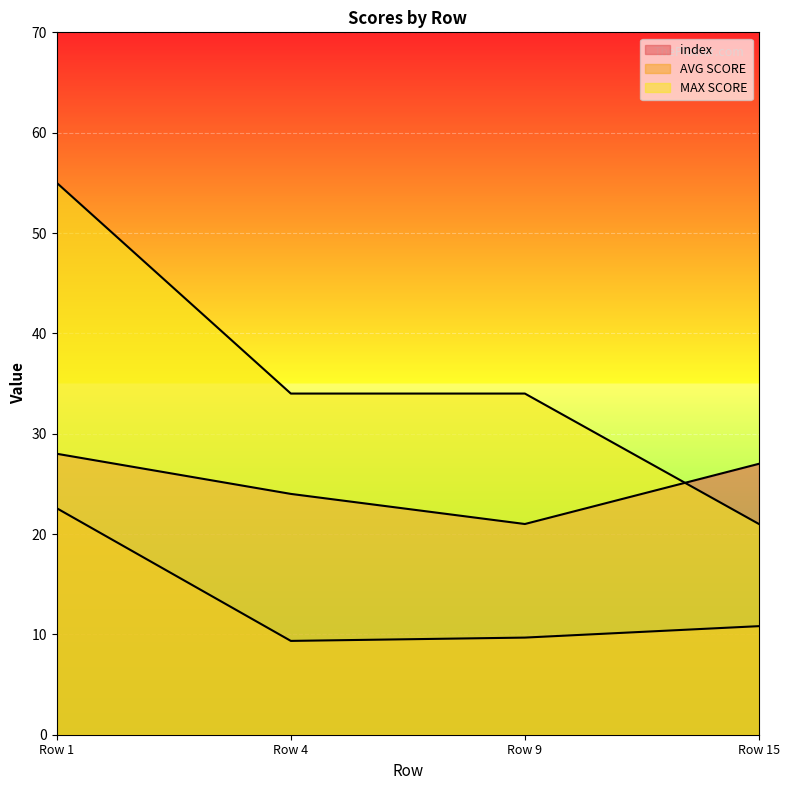

Is the value of MAX SCORE at Row 1 greater than the value of AVG SCORE at Row 15?

Yes